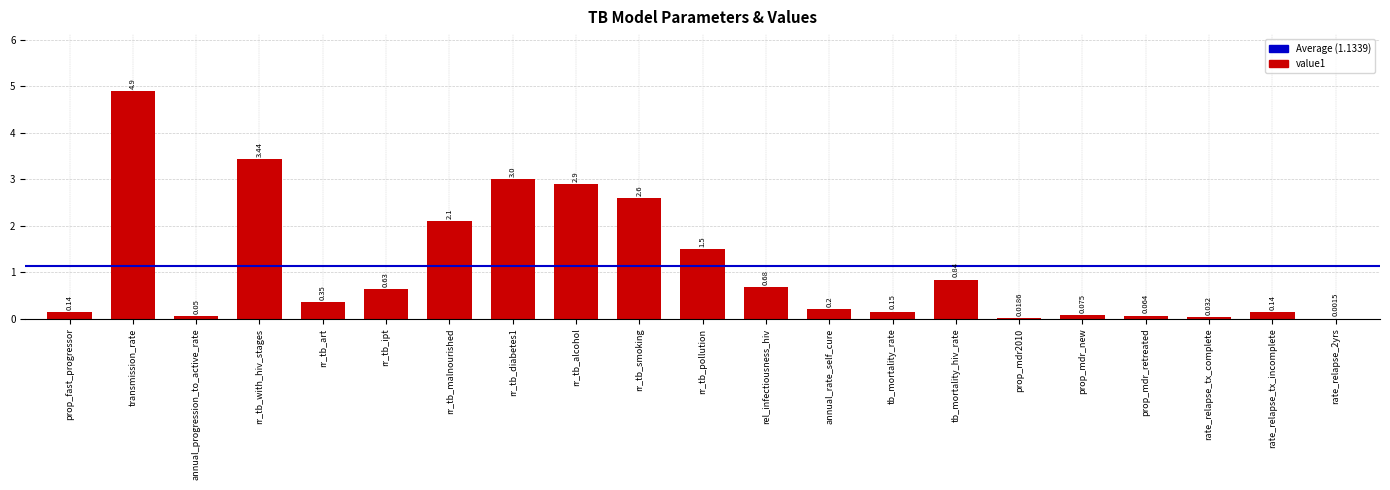

At which label is the value closest to 2?

rr_tb_malnourished